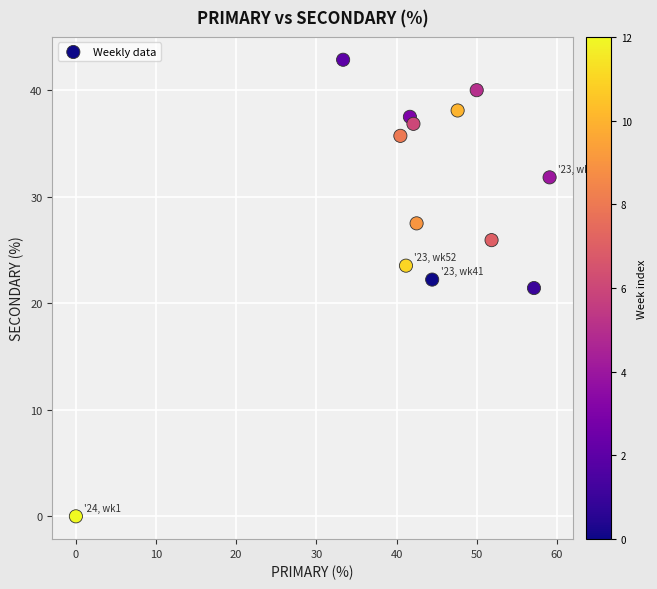

What is the range of X values (max minus min)?

59.1